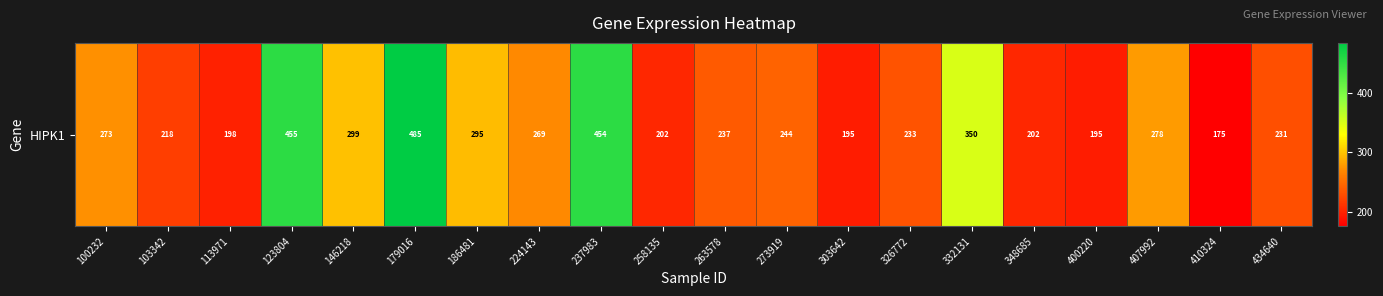

True or false: the data shows 233.2 at 326772.

True